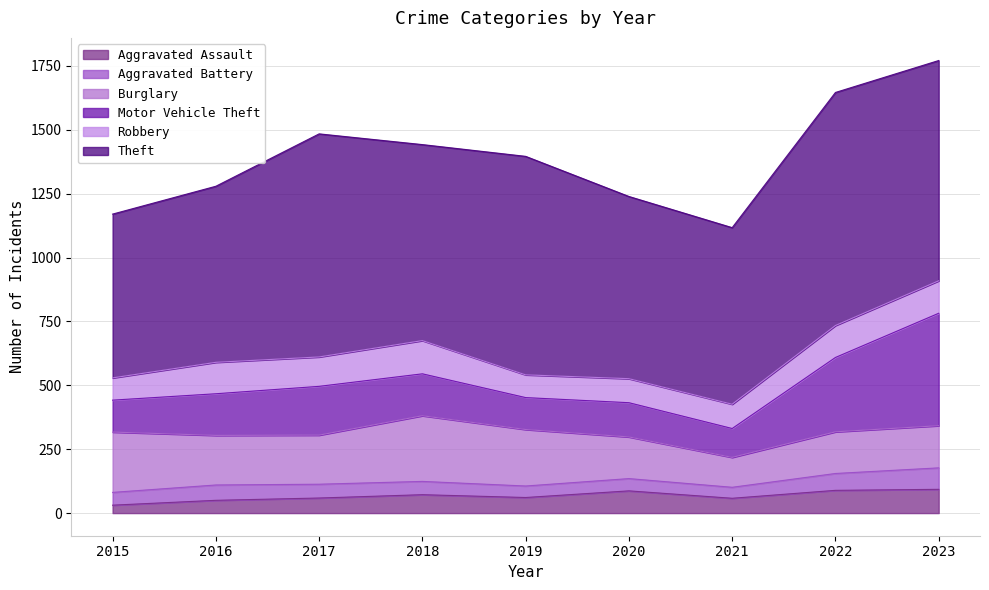

What is the sum of the Theft values at 2022 and 2017?

1785